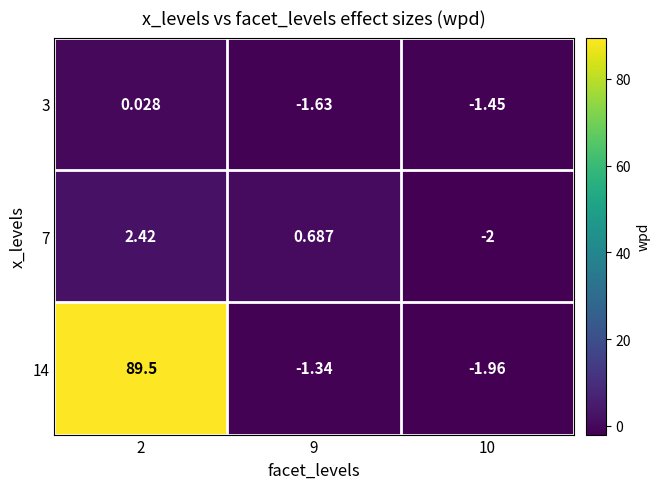

Is the value of 3 at 2 greater than the value of 14 at 10?

Yes